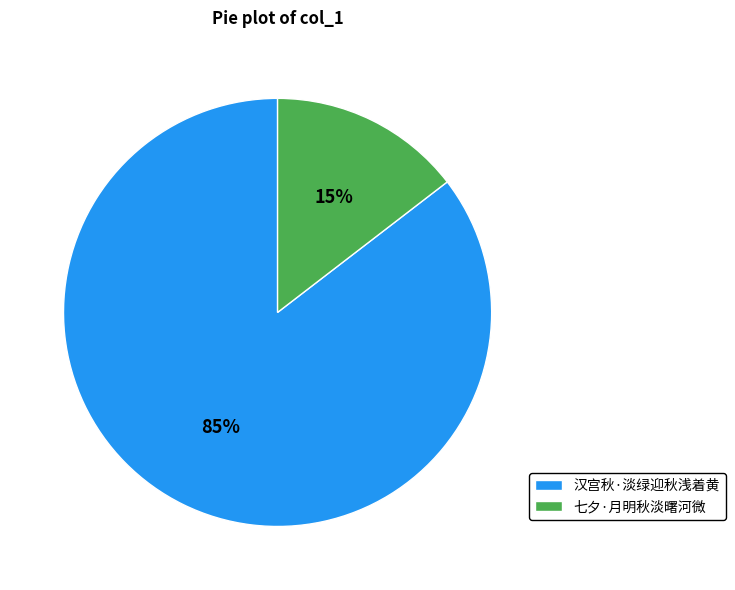

The 七夕·月明秋淡曙河微 slice represents 15% of the pie. True or false?

True